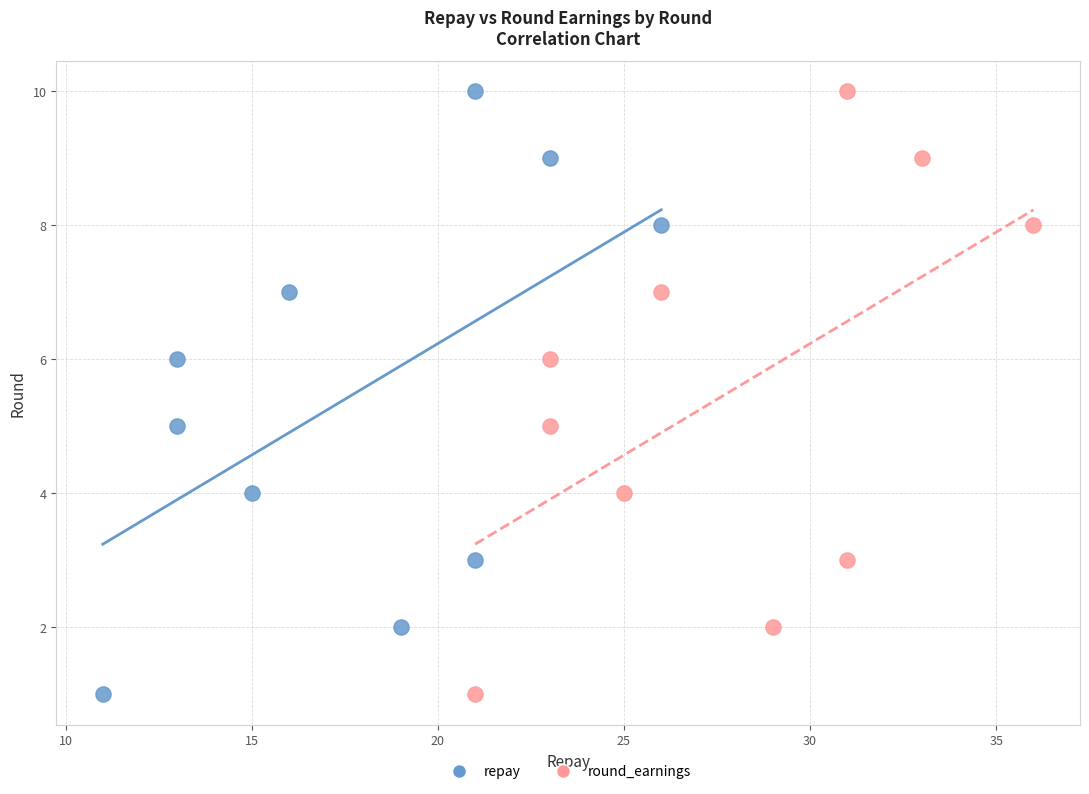

What are all the series names shown in the legend?

repay, round_earnings